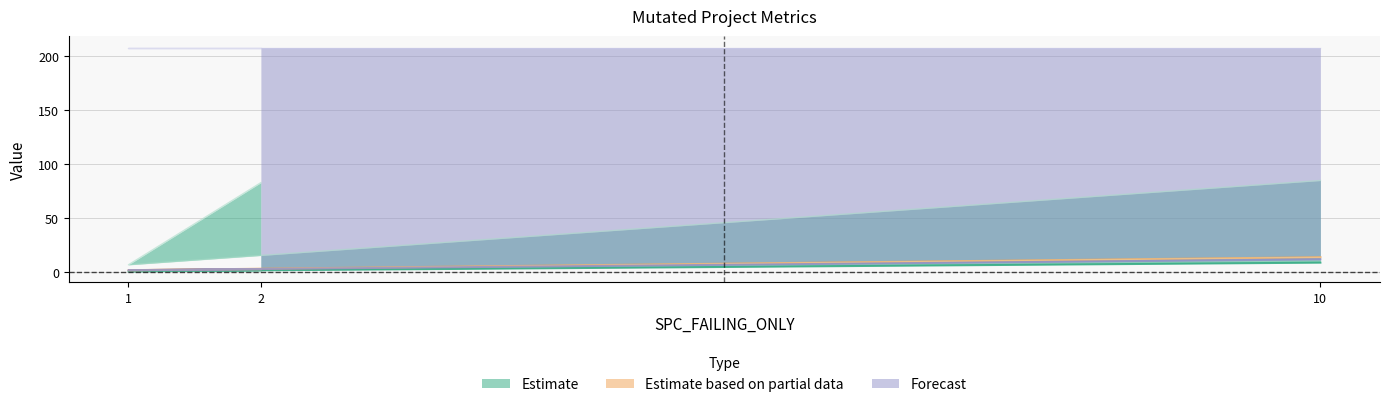

List the labels in order of SPC_LAYER value, smallest first.

1, 2, 10